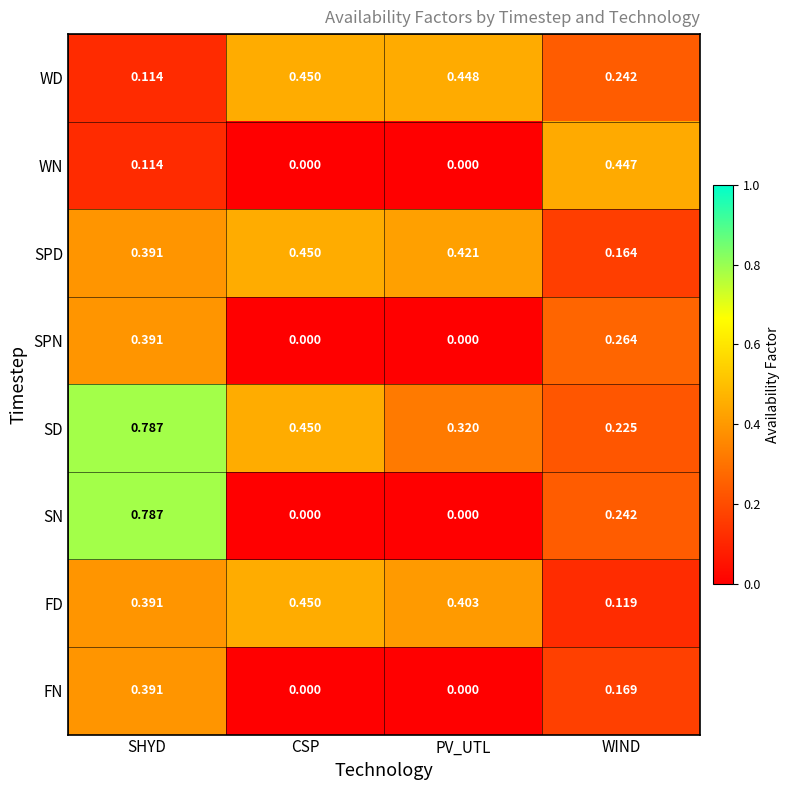

At which label does SD reach its peak?

SHYD